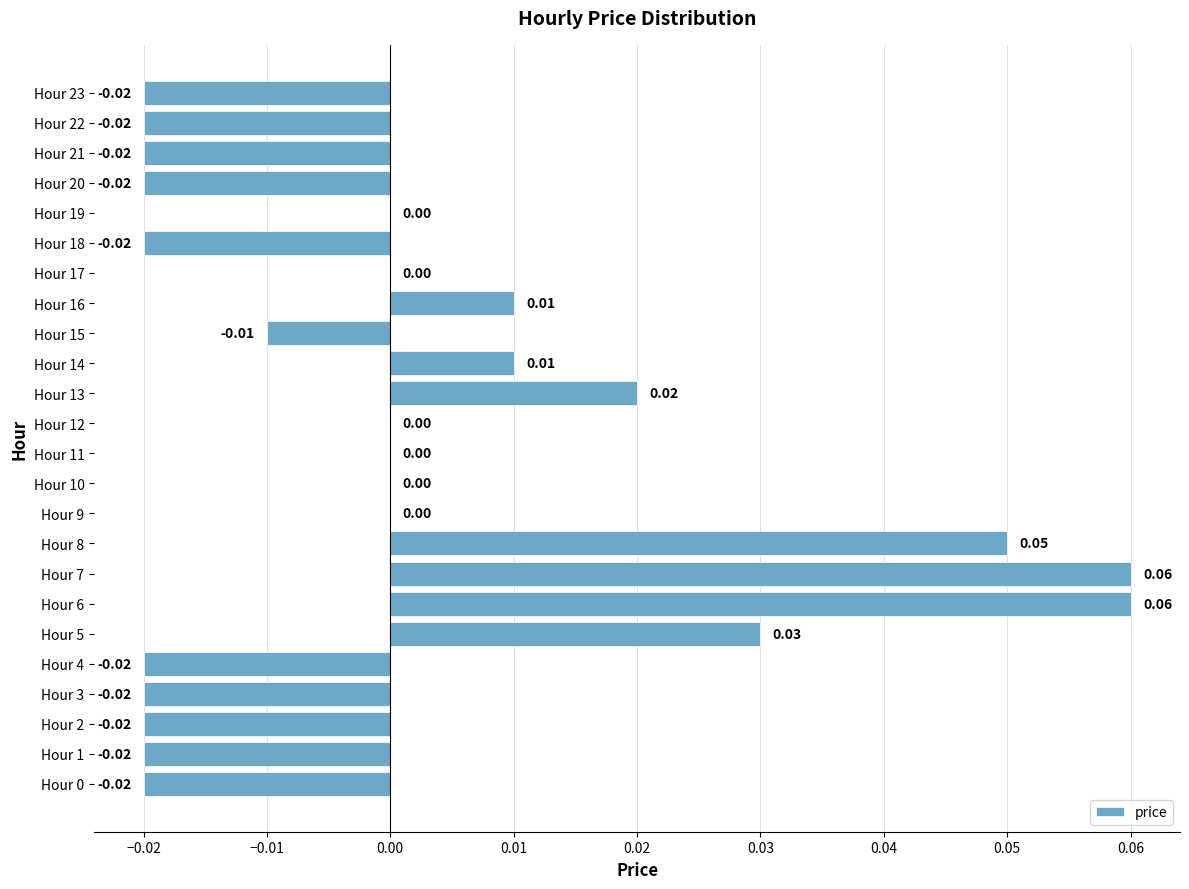

Which has a higher value, Hour 6 or Hour 16?

Hour 6